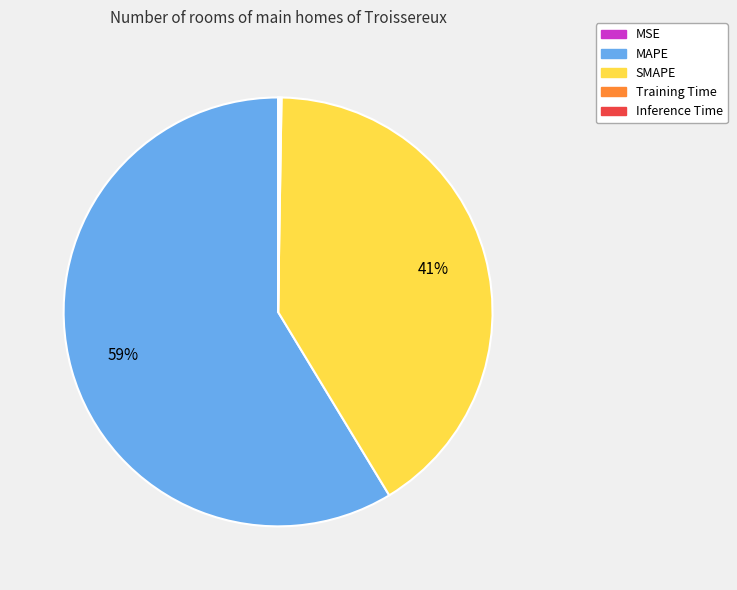

Do MAPE and SMAPE together represent more than half of the pie?

Yes